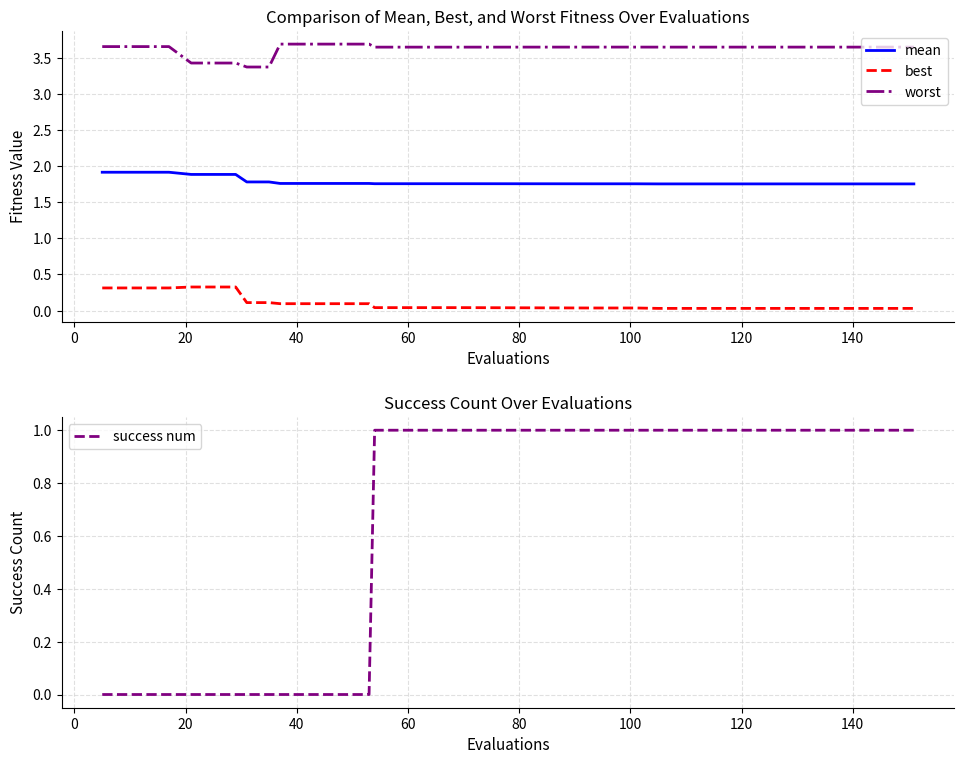

What is the value of the mean point at the 1st from the left?

1.9